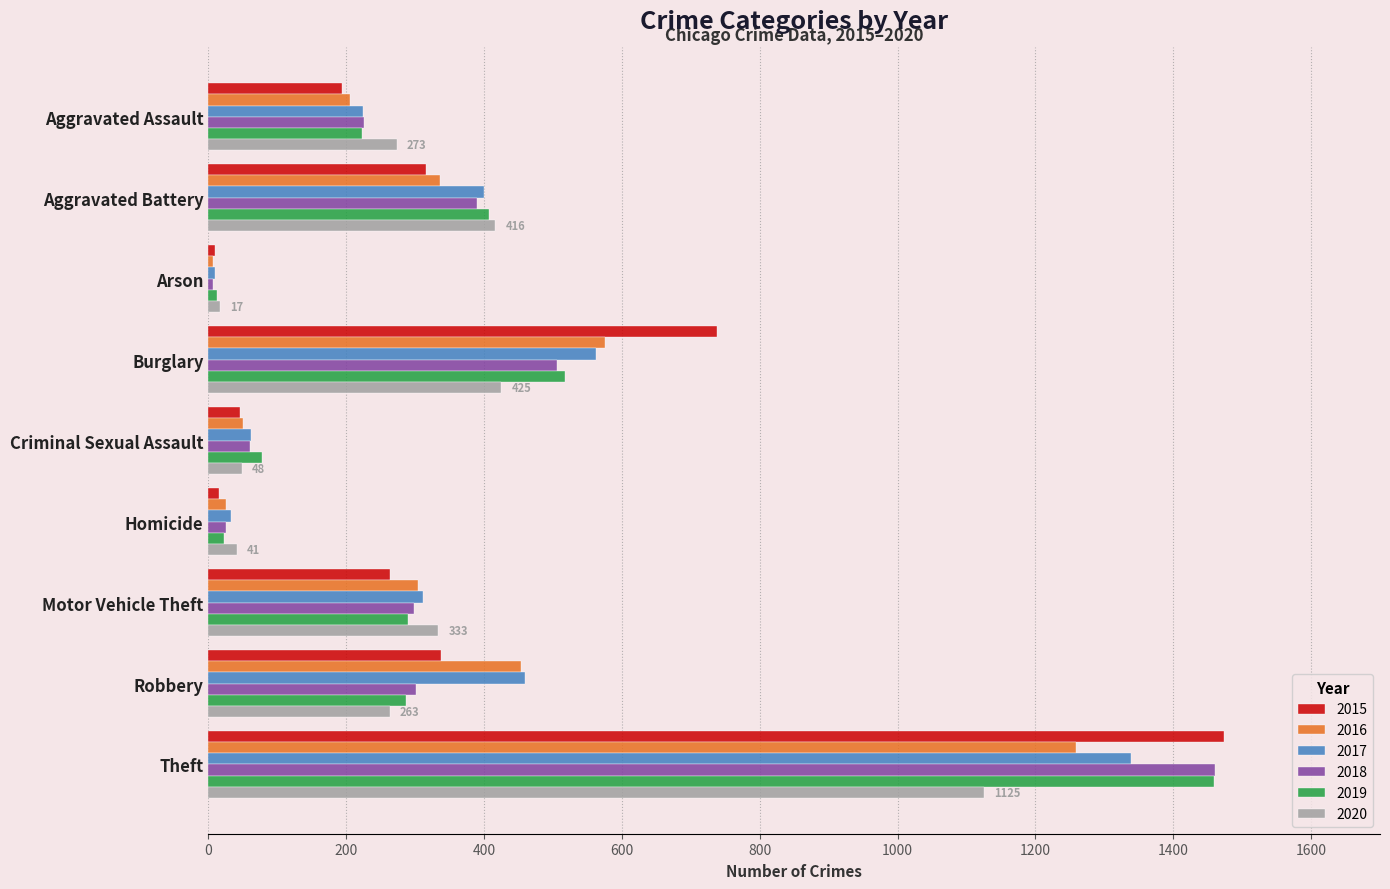

Rank the categories by 2017 value from highest to lowest.

Theft, Burglary, Robbery, Aggravated Battery, Motor Vehicle Theft, Aggravated Assault, Criminal Sexual Assault, Homicide, Arson